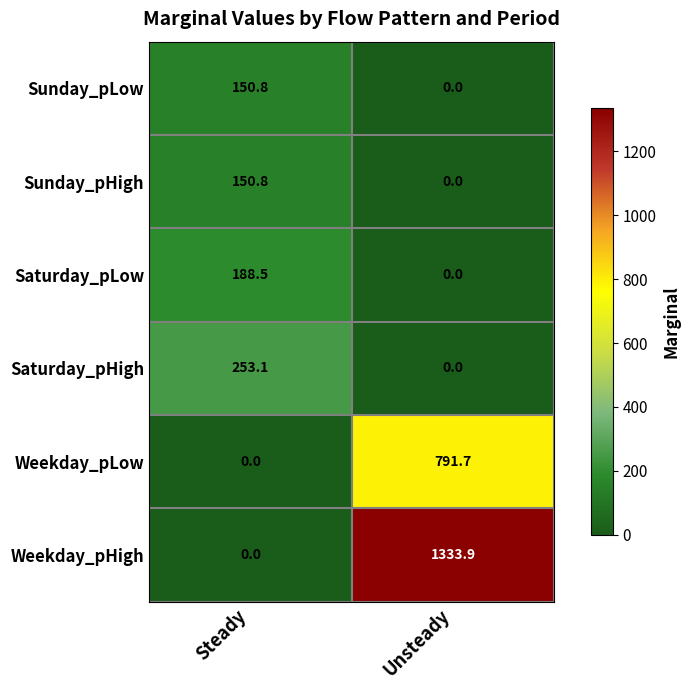

How many data points in Saturday_pHigh are less than 253?

1